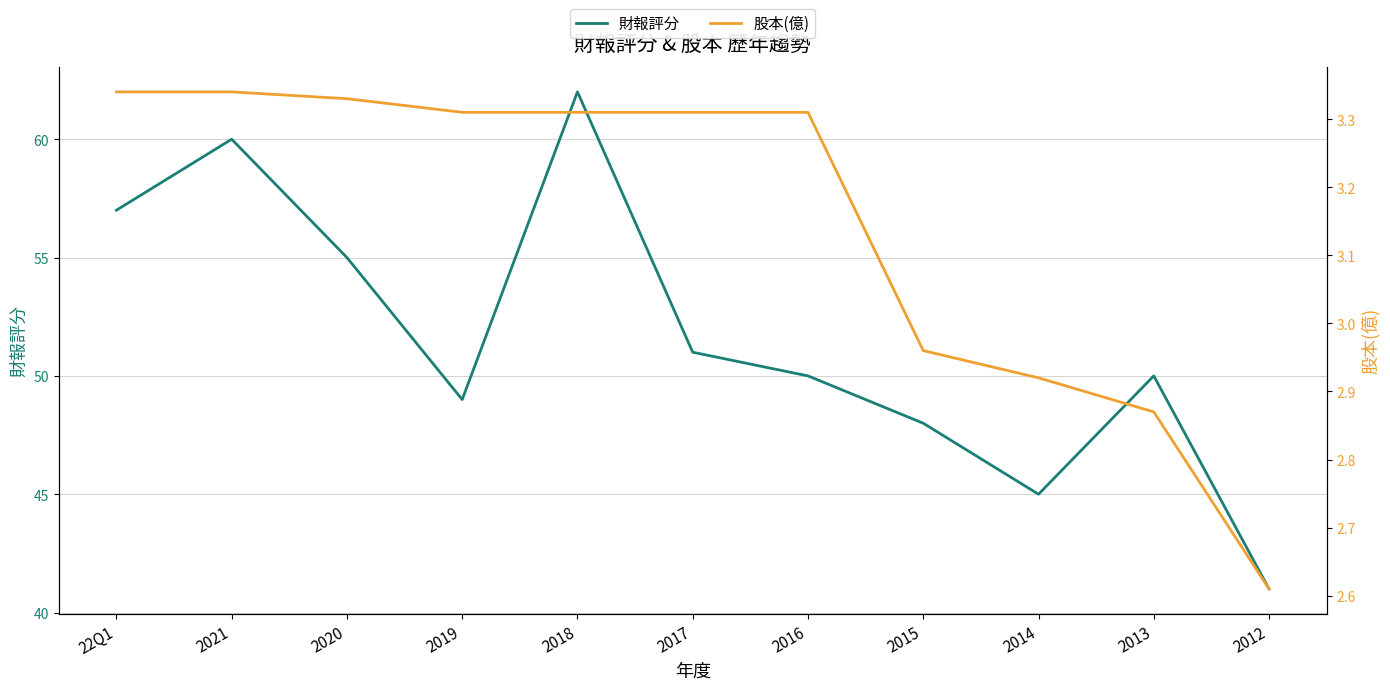

Is it true that 股本(億) equals 3.3 at 2019?

True